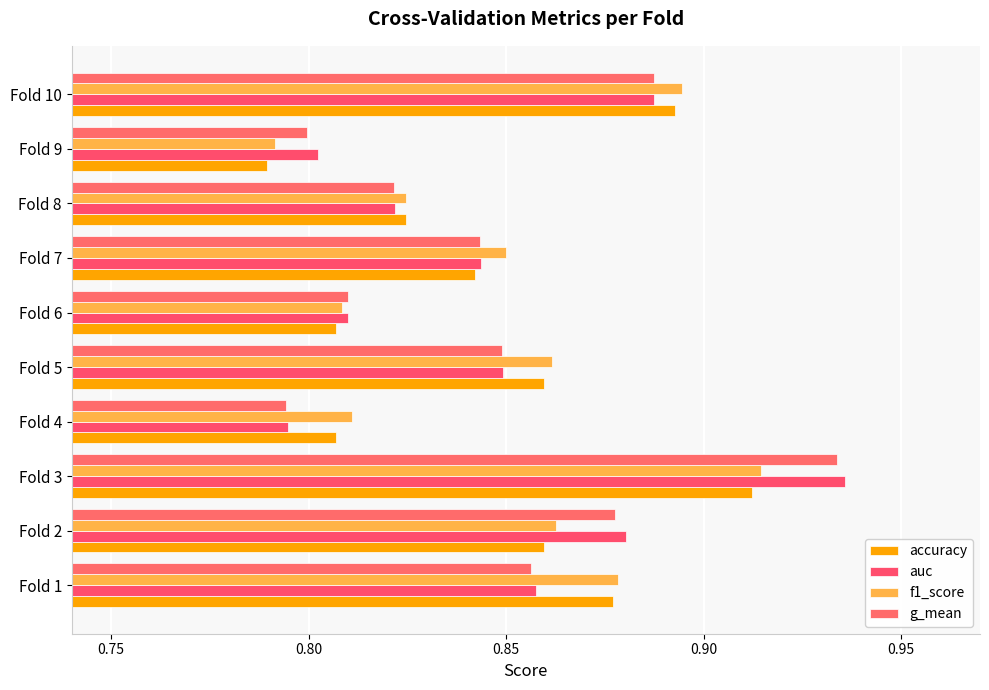

Count the g_mean values in the range 0 to 1.

10